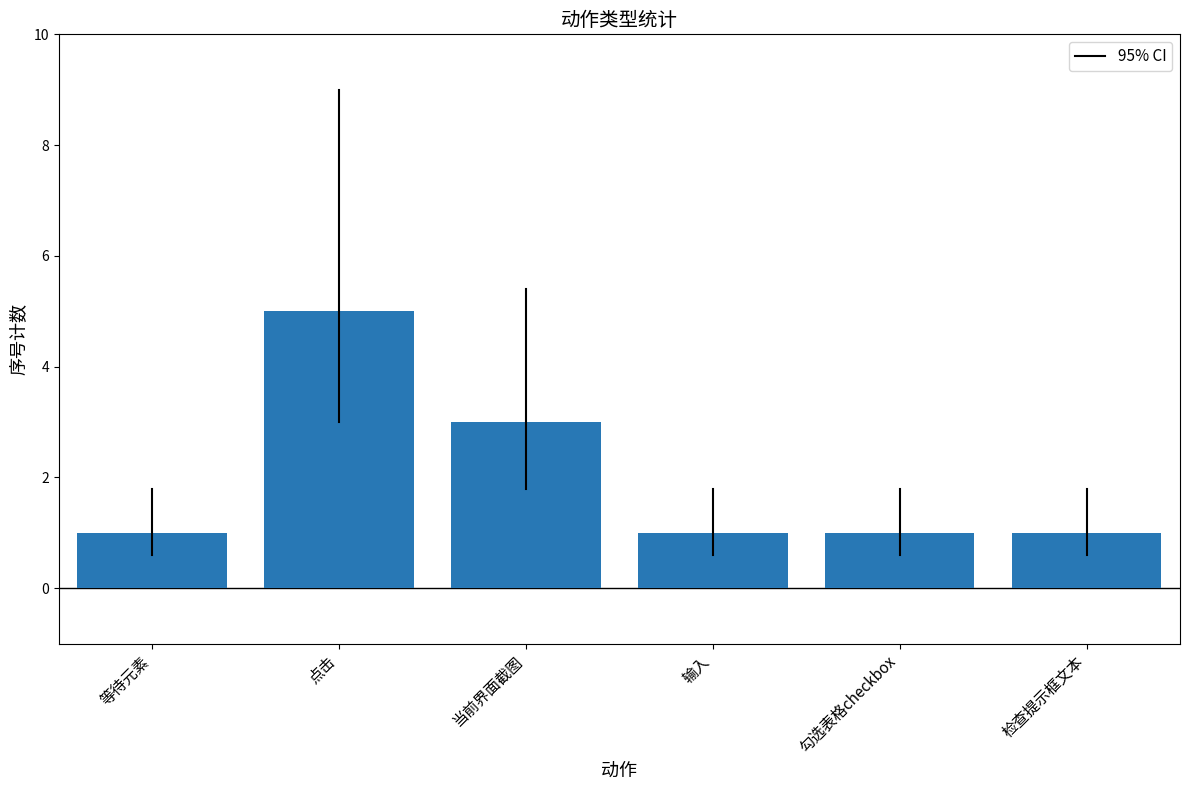

Between 当前界面截图 and 点击, which is larger?

点击